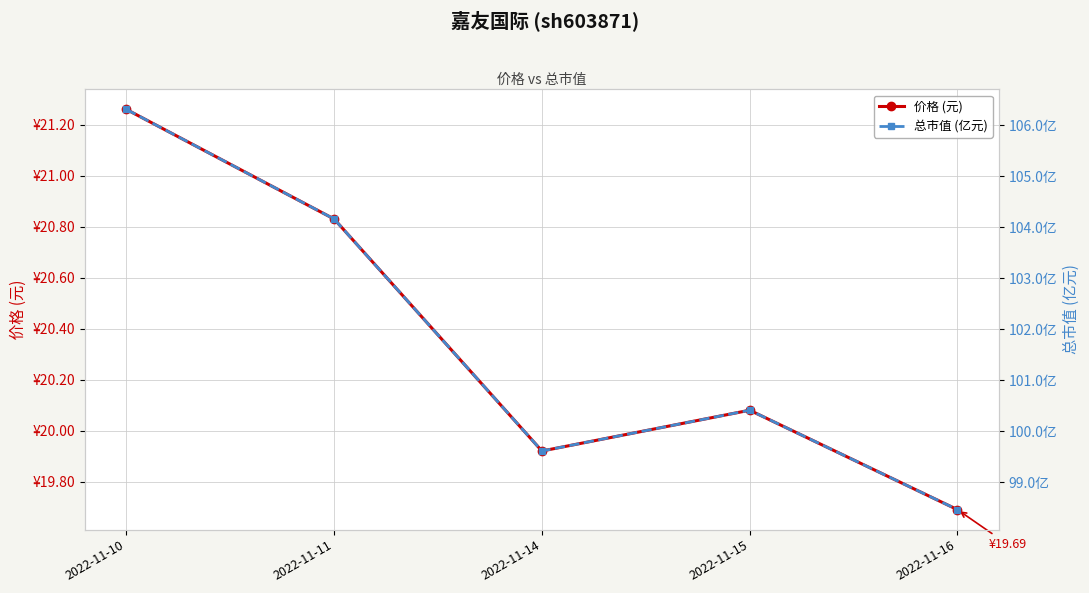

Which category has the lowest value across all series?

2022-11-16